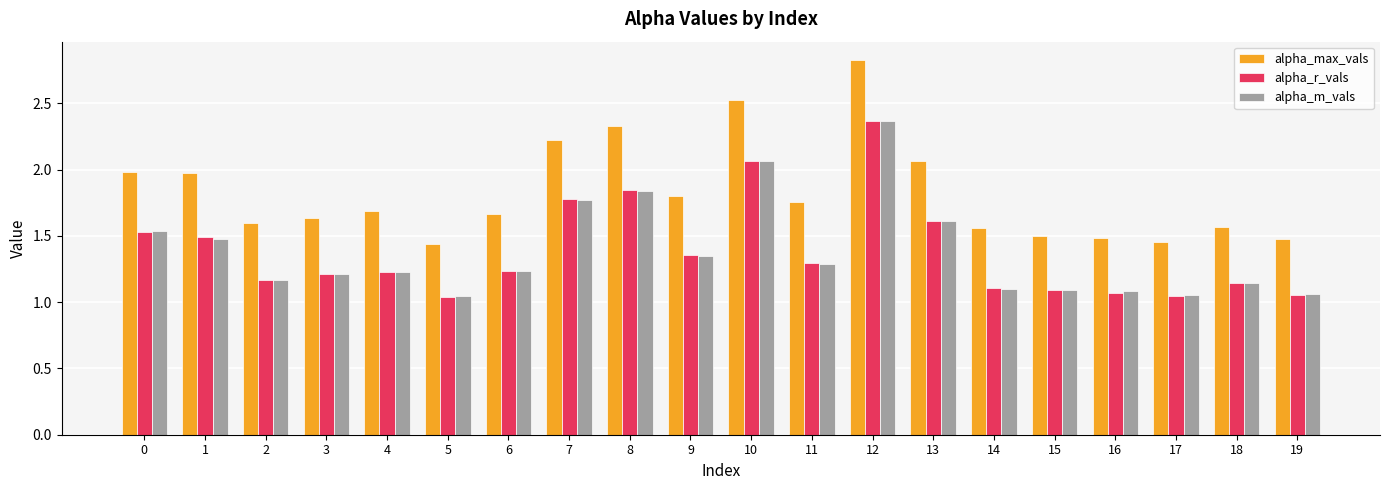

What is the sum of the alpha_max_vals values at 4 and 1?

3.7